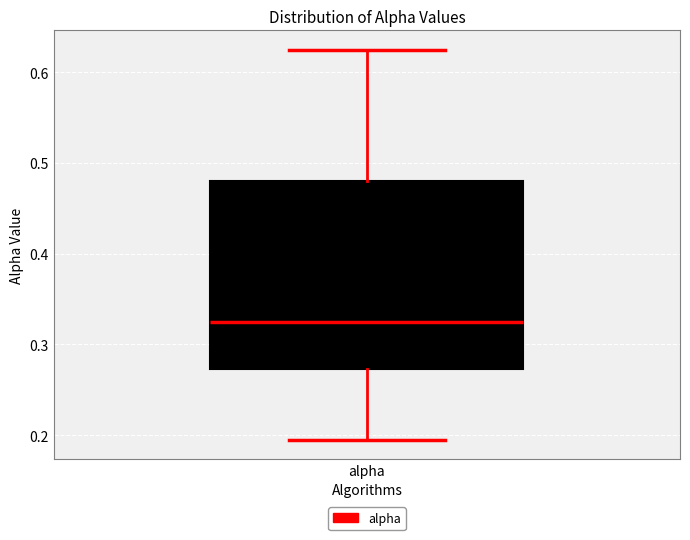

Transcribe this box plot: give where the median line is, the range the box spans, and where the two whiskers end, as read against the y-axis. The values are not printed on the chart, so give them approximately, as read against the axis.

median 0.32, box 0.27 to 0.48, whiskers 0.20 to 0.62